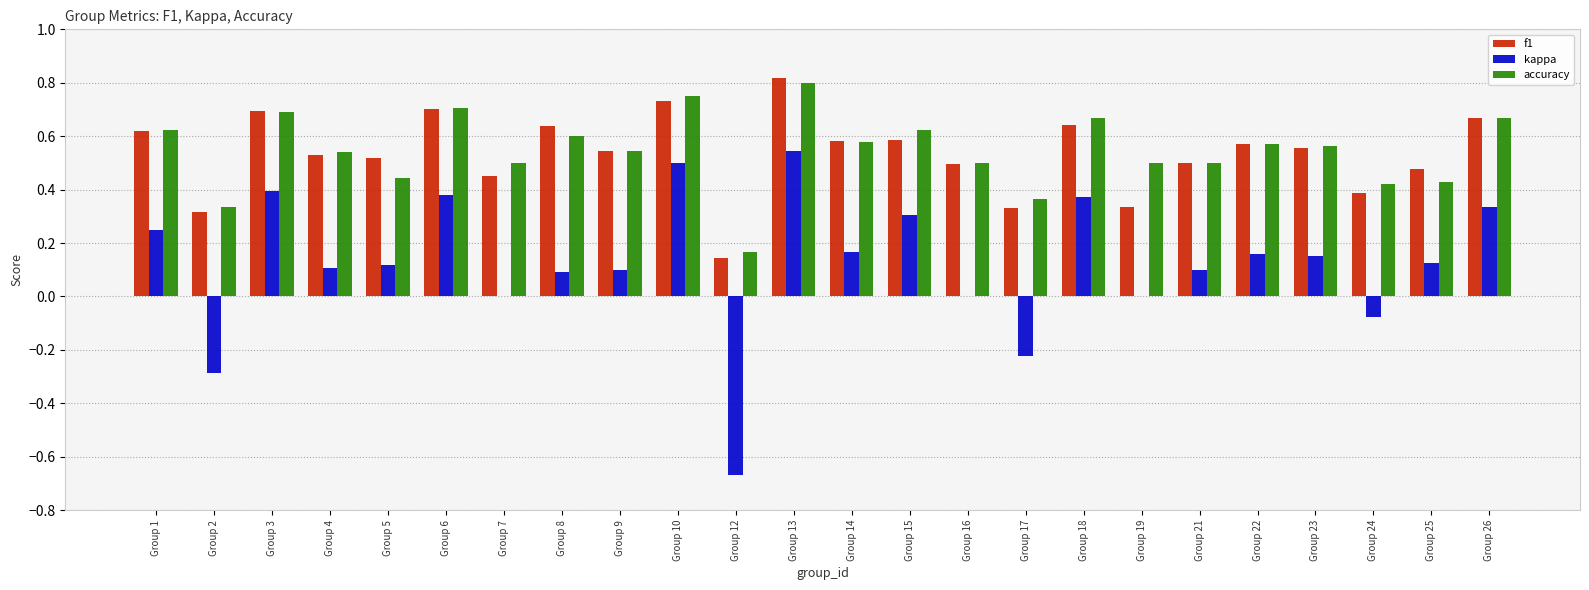

Between Group 17 and Group 23, which series saw the biggest shift?

kappa